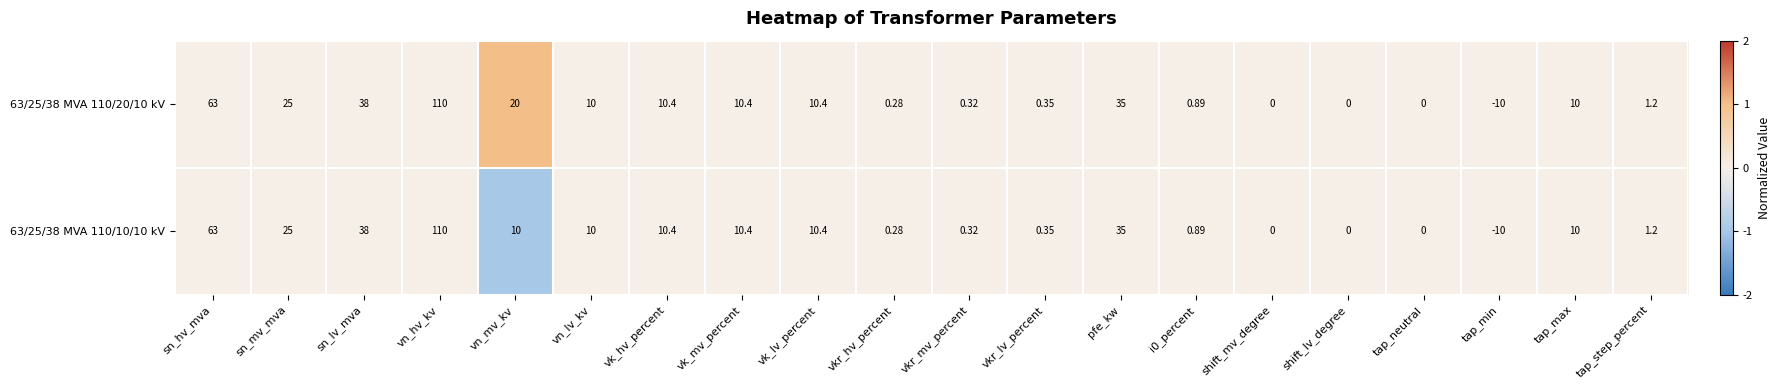

Which category has the highest value in the 63/25/38 MVA 110/20/10 kV series?

vn_hv_kv